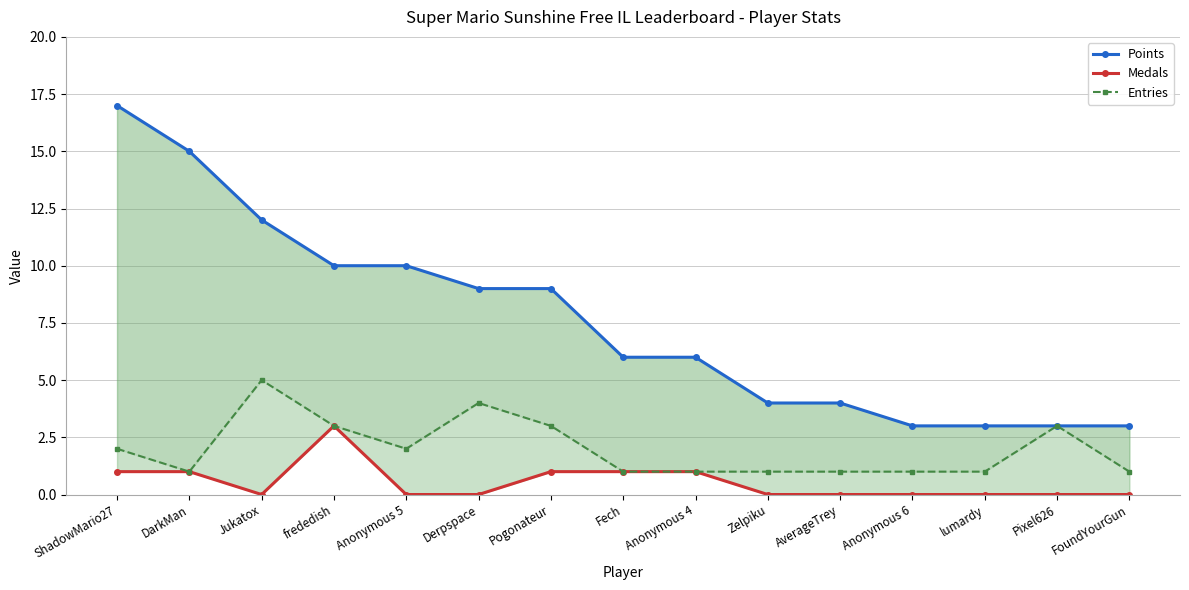

Is it true that Points equals 10 at frededish?

True